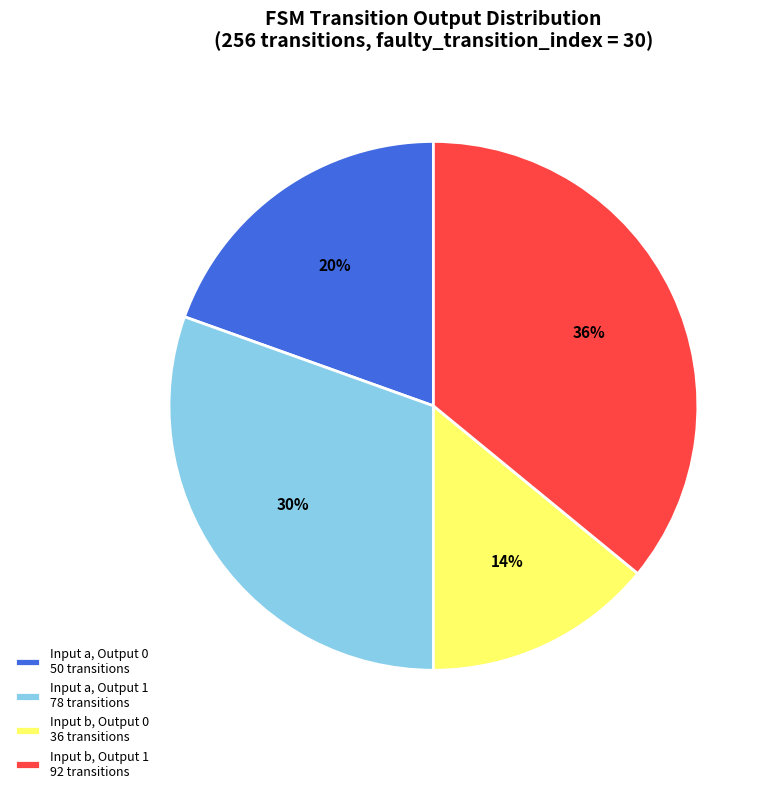

To the nearest percent, what is the combined percentage of Input a, Output 1 78 transitions and Input a, Output 0 50 transitions?

50%